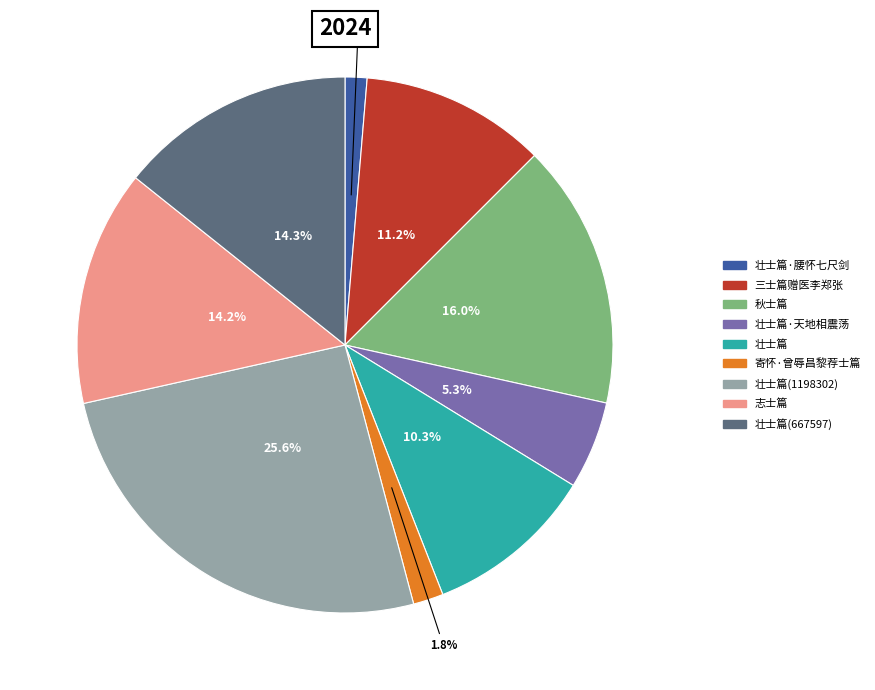

Is there a majority slice in this chart?

No